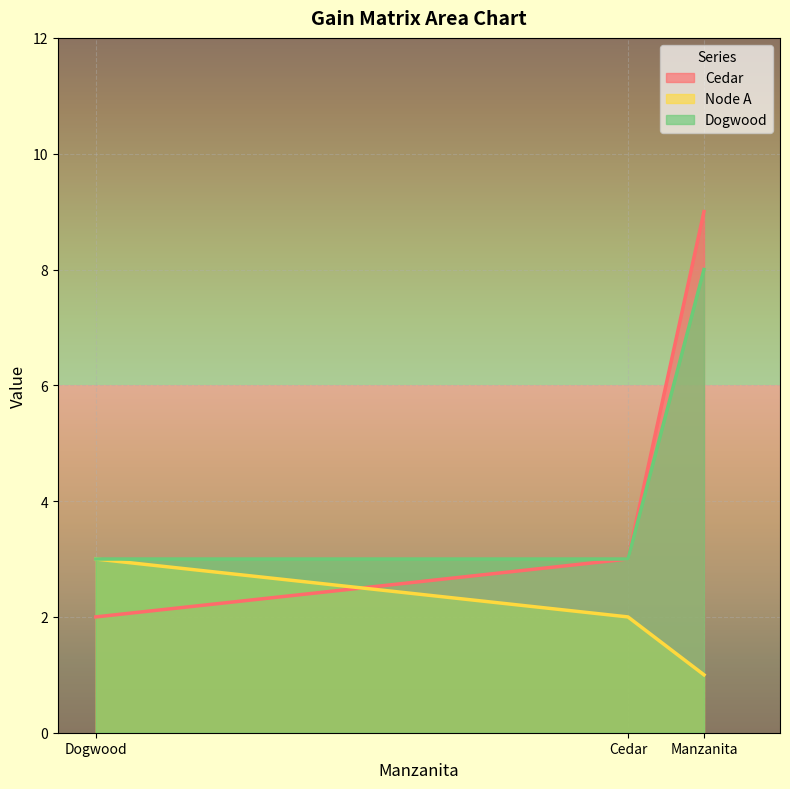

Which category has the highest value in the Node A series?

Dogwood